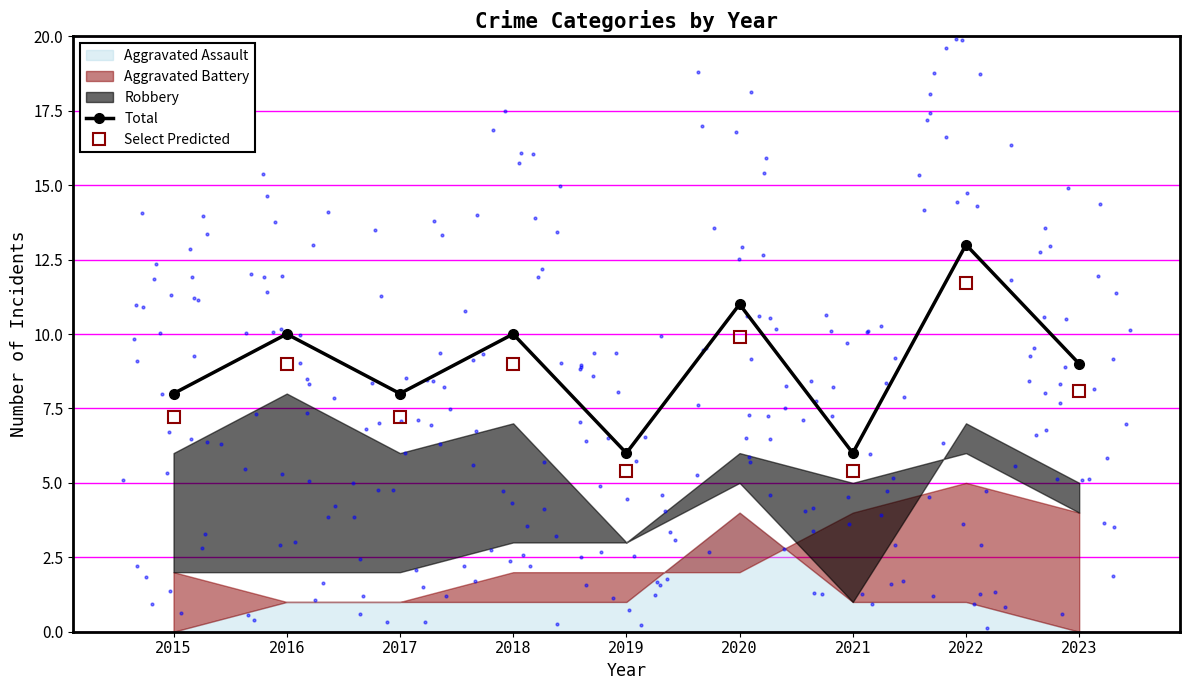

True or false: Total has a value of 9.0 at 2023.

True